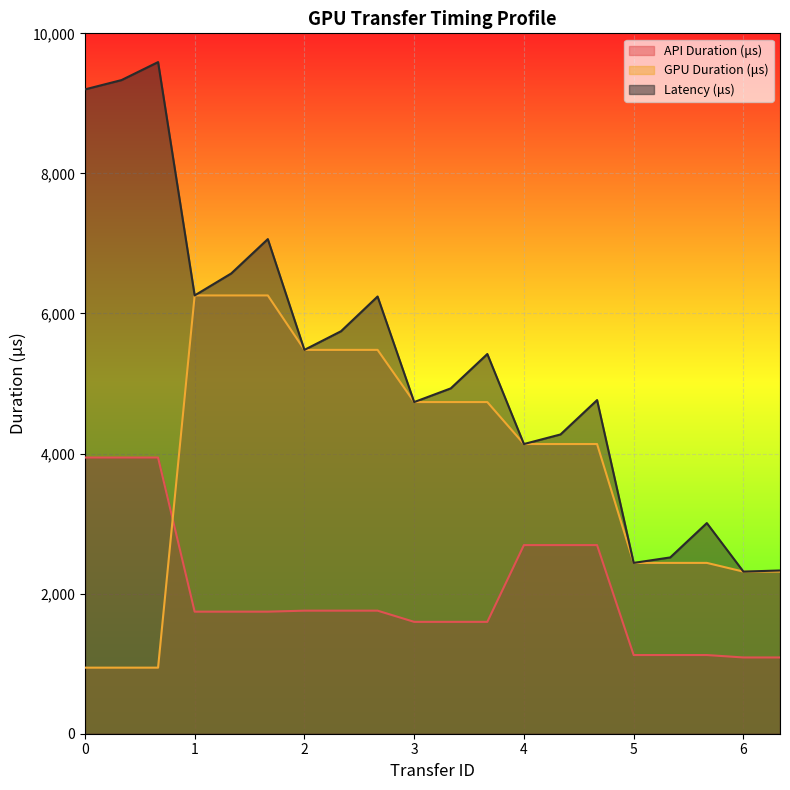

At how many categories does at least one series exceed 1720?

20